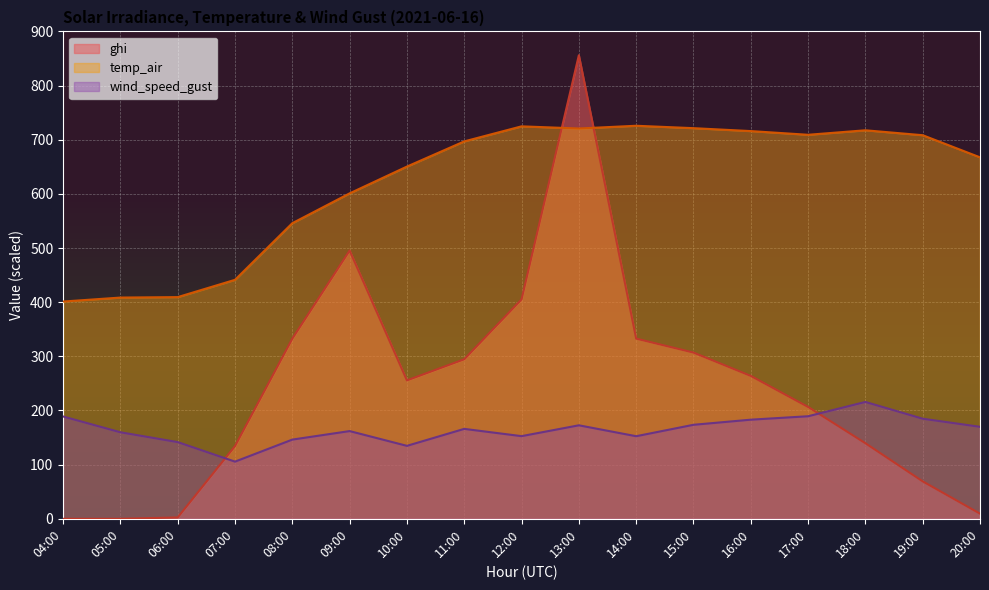

True or false: temp_air has more than 1 interior local peaks.

True